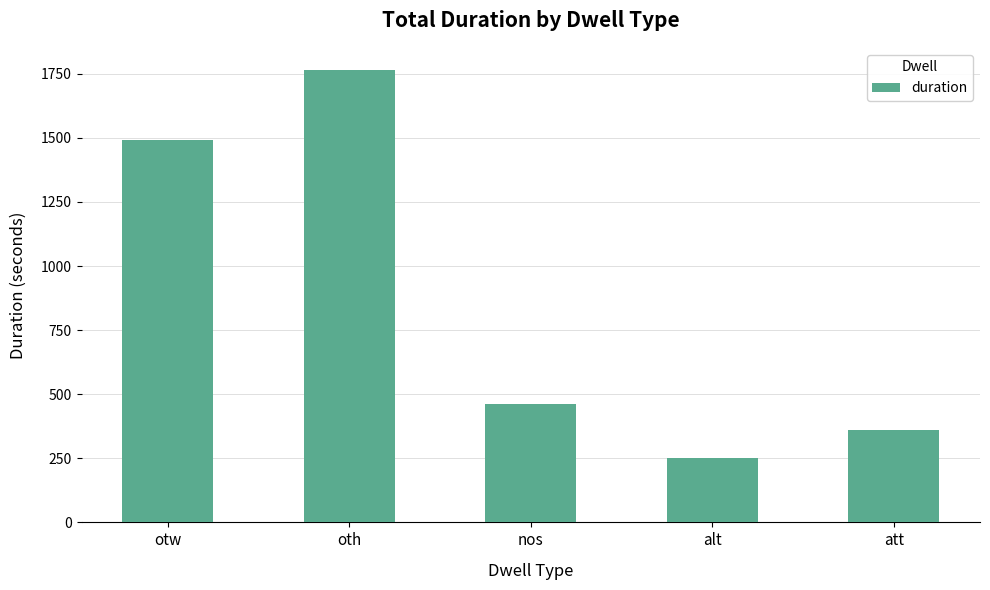

At which label is the value closest to 1006?

otw